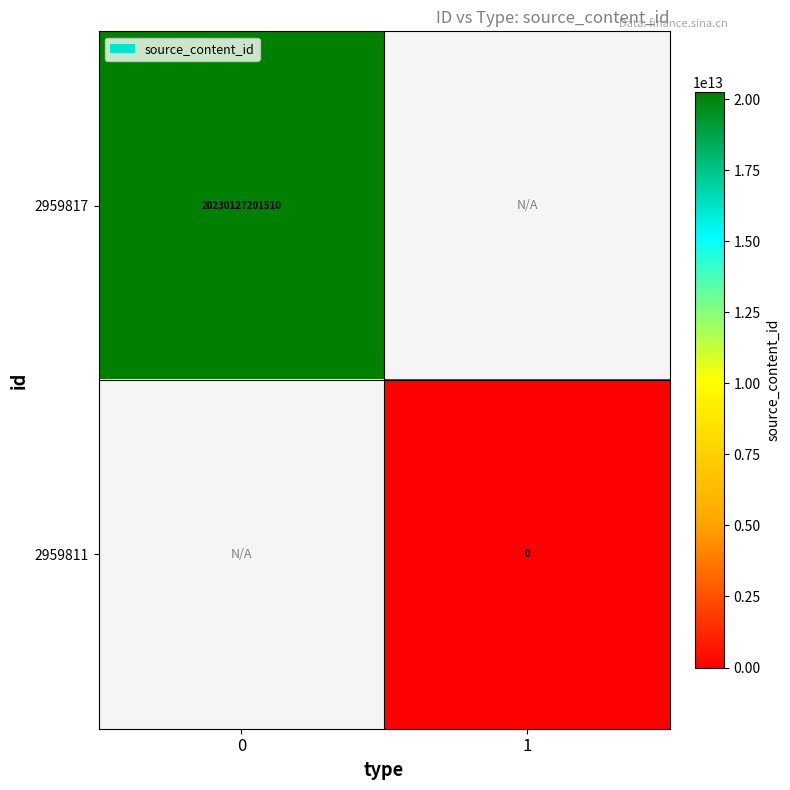

True or false: 2959817 has a value of 35543985204036 at 0.

False